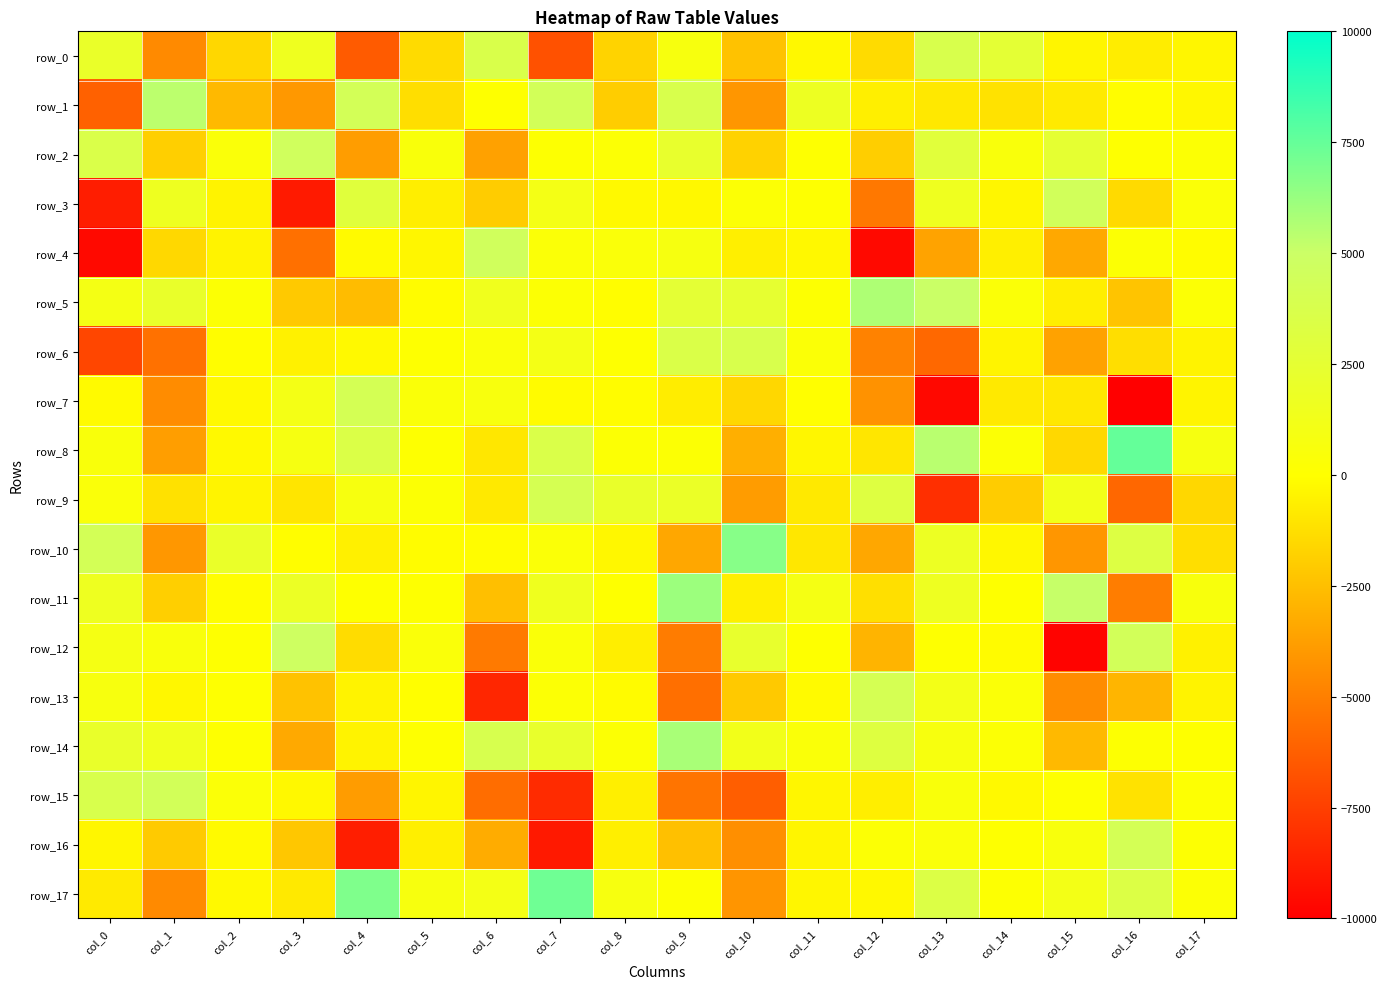

List the labels in order of row_13 value, smallest first.

col_6, col_9, col_15, col_16, col_3, col_10, col_4, col_17, col_1, col_11, col_8, col_5, col_2, col_7, col_14, col_0, col_13, col_12